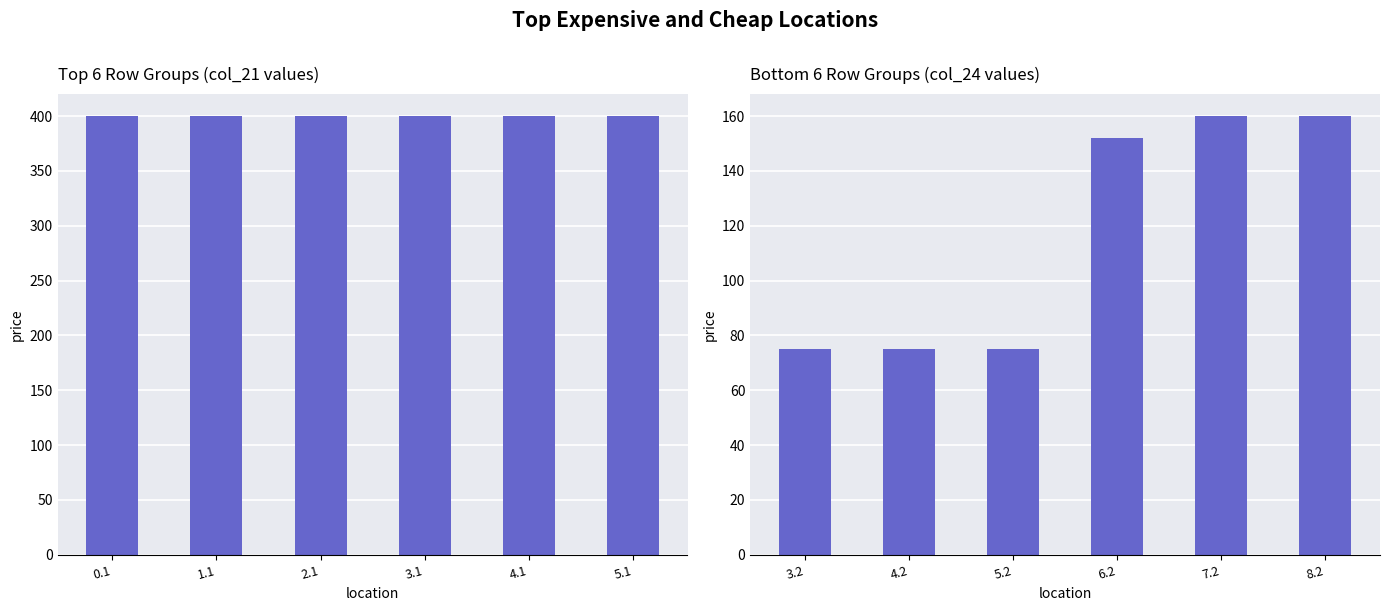

What is the smallest value displayed?

75.2